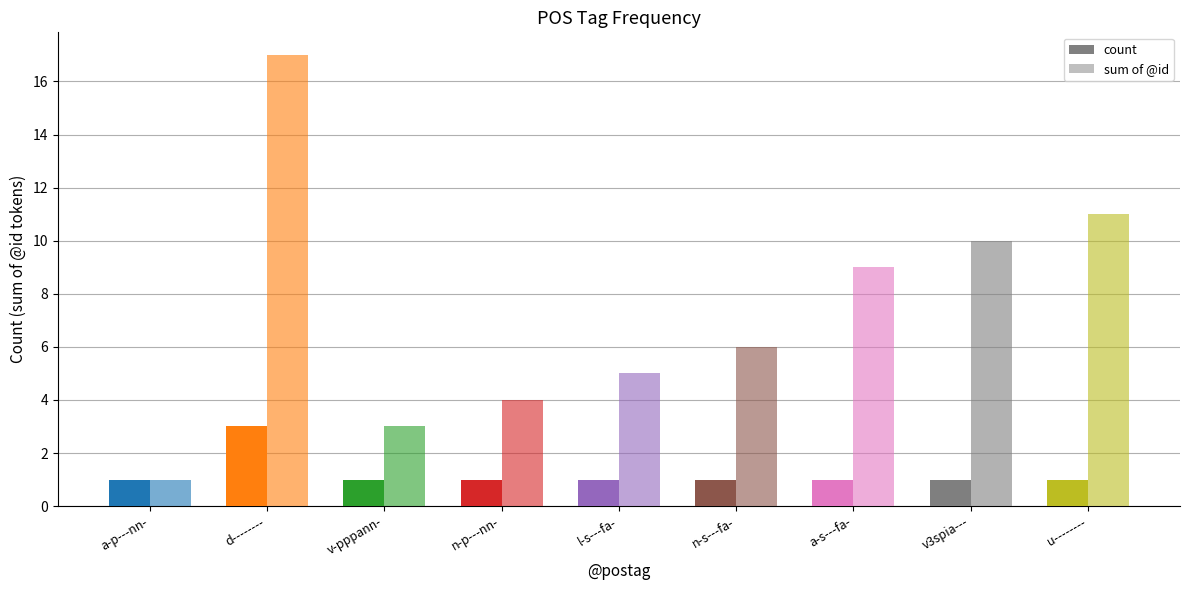

How many data points in sum of @id are less than 6?

4